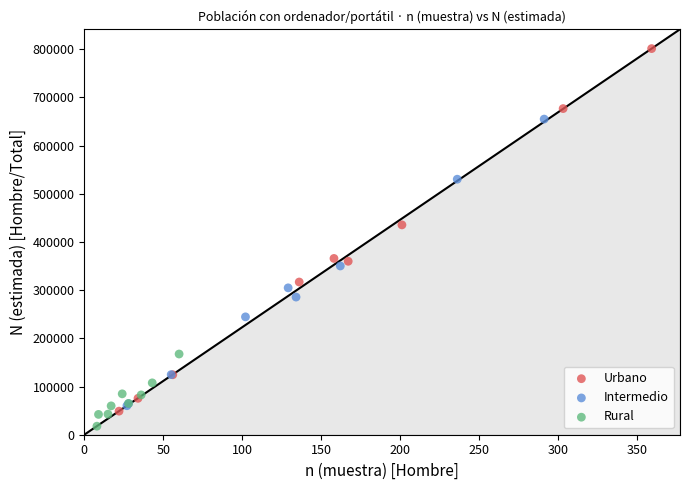

Which series contains the highest Y value?

Urbano